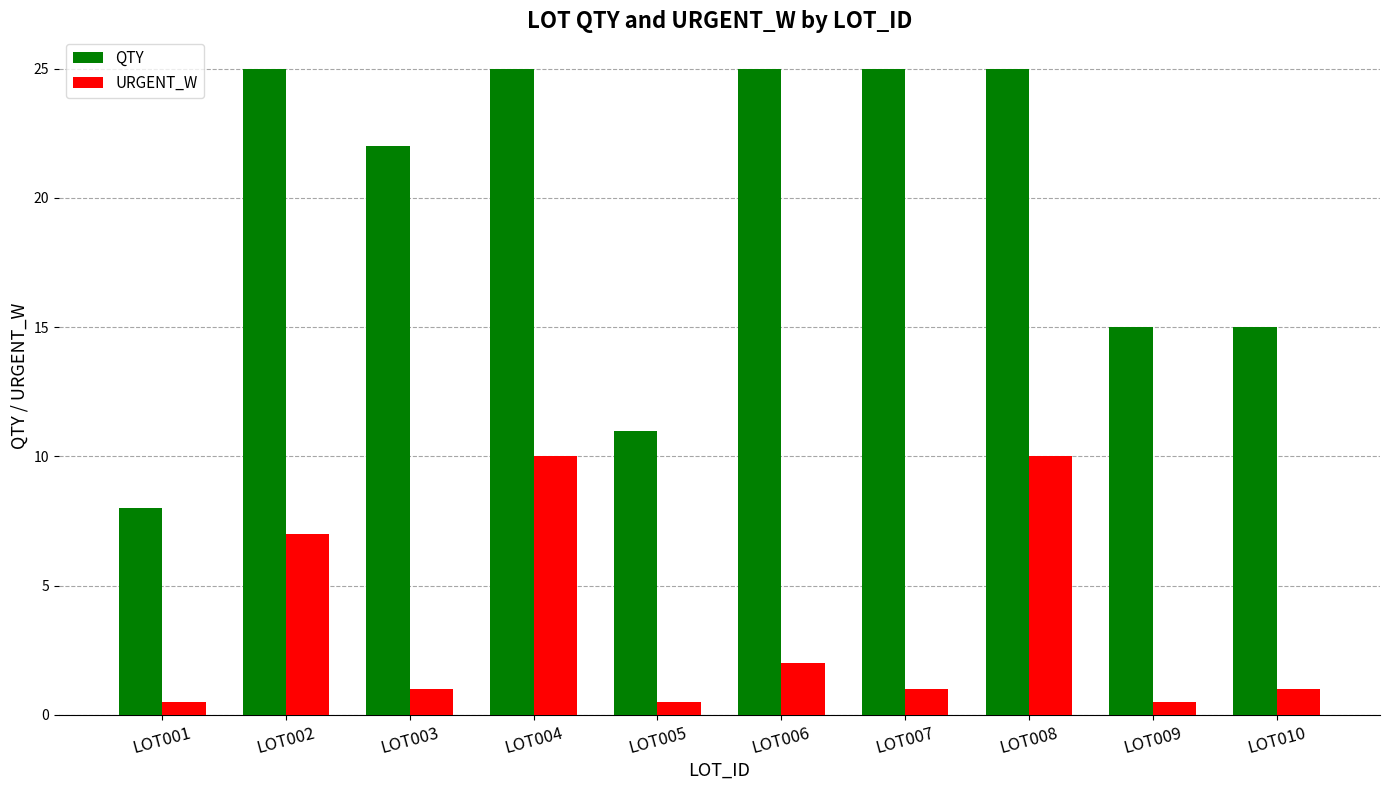

How many series are shown in this chart?

2